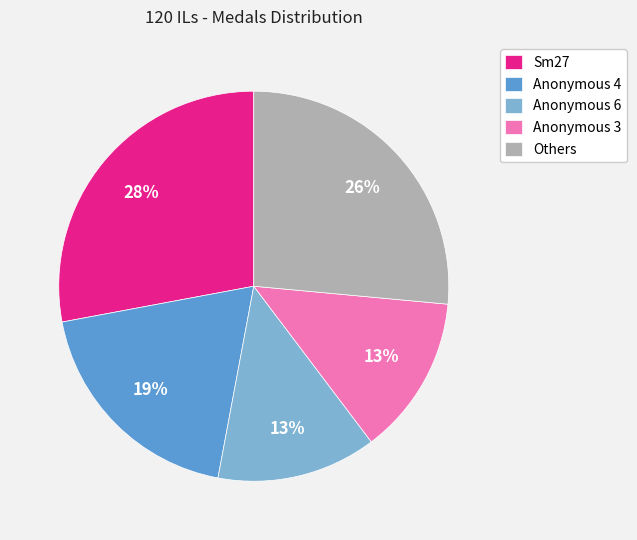

Count the number of slices in the pie.

5